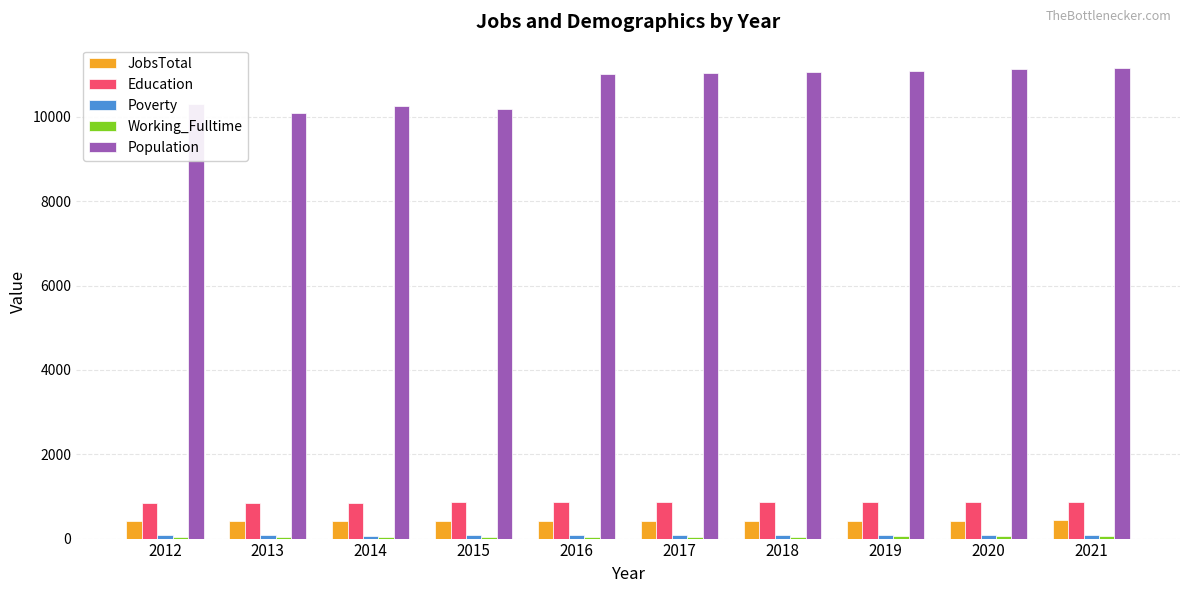

What is the difference between the highest and lowest values at 2018?

11012